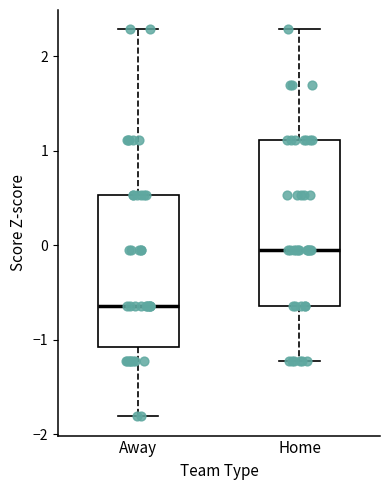

Which box is the tallest, from its lower edge to its upper edge?

Home